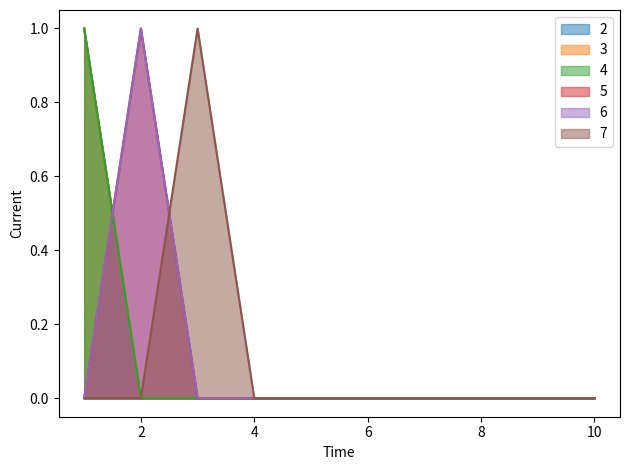

True or false: 2 and 7 cross at least once.

False